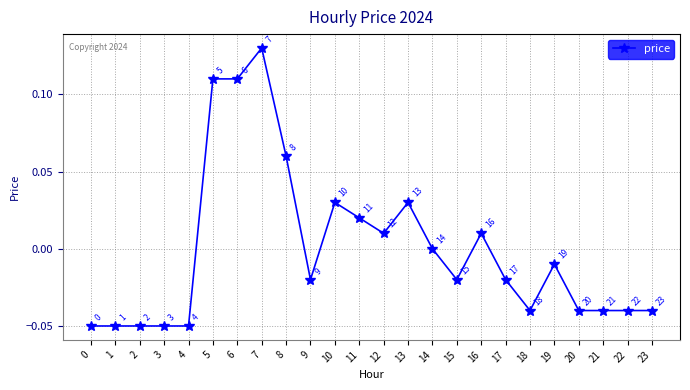

Which label corresponds to the largest value in the chart?

7